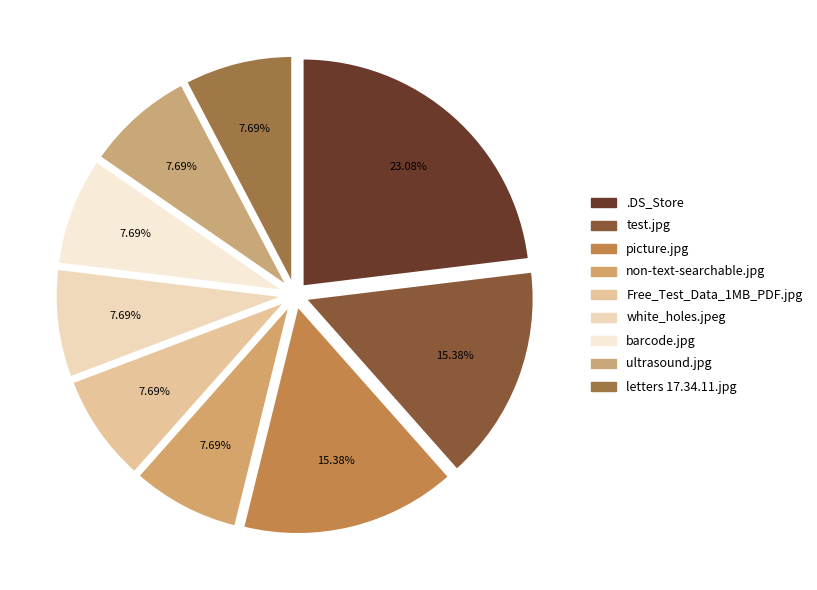

Do white_holes.jpeg and barcode.jpg together represent more than half of the pie?

No